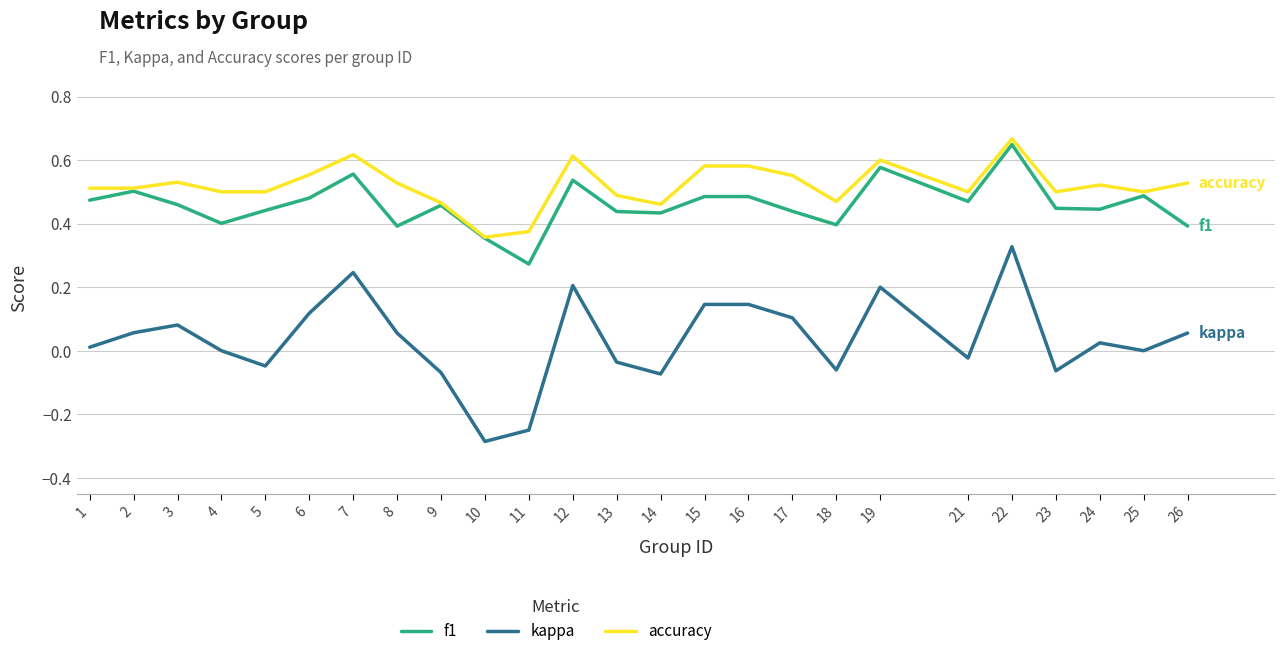

True or false: accuracy and kappa cross at least once.

False